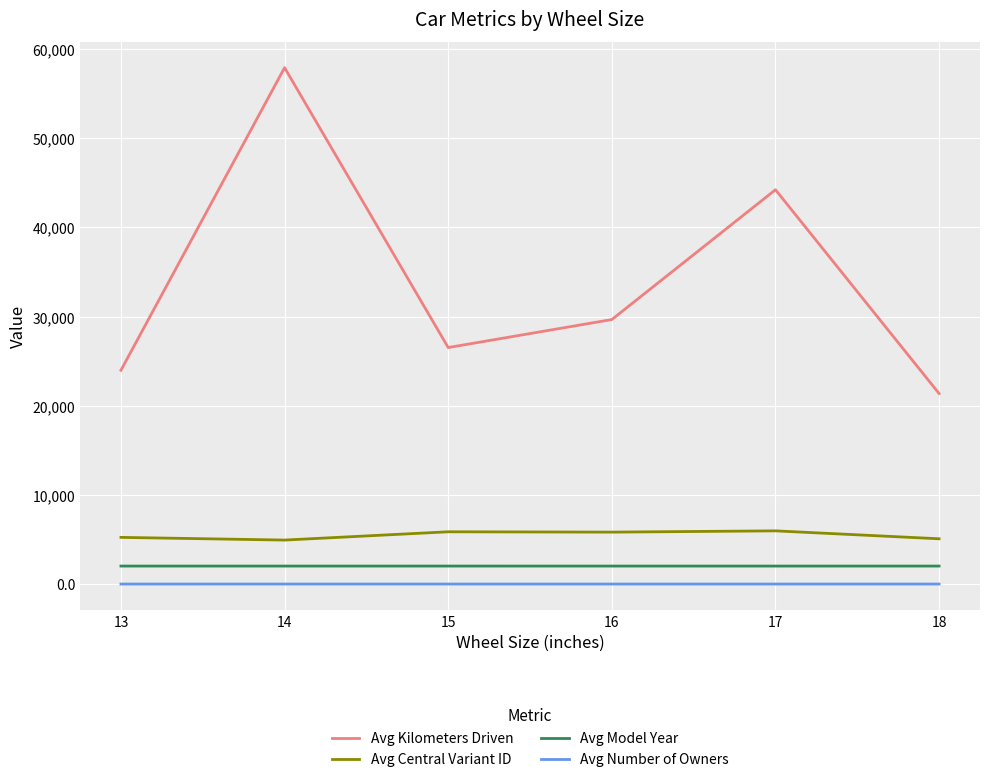

What are all the series names shown in the legend?

Avg Kilometers Driven, Avg Central Variant ID, Avg Model Year, Avg Number of Owners